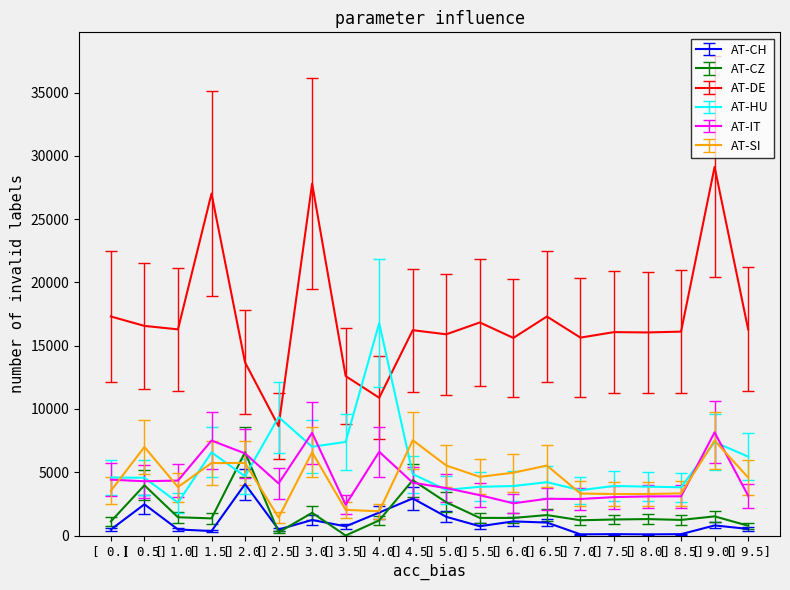

True or false: AT-CH and AT-HU intersect in this chart.

False